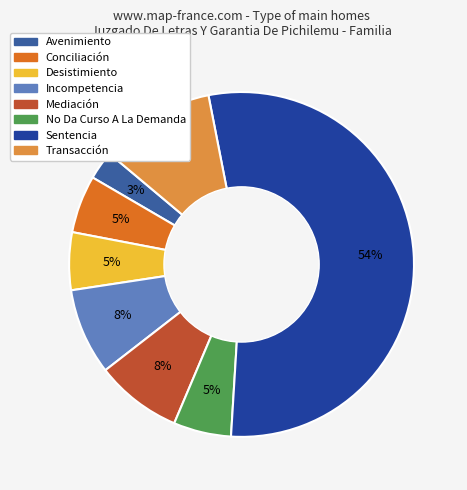

Approximately how many times larger is the value at Desistimiento compared to No Da Curso A La Demanda?

1.0